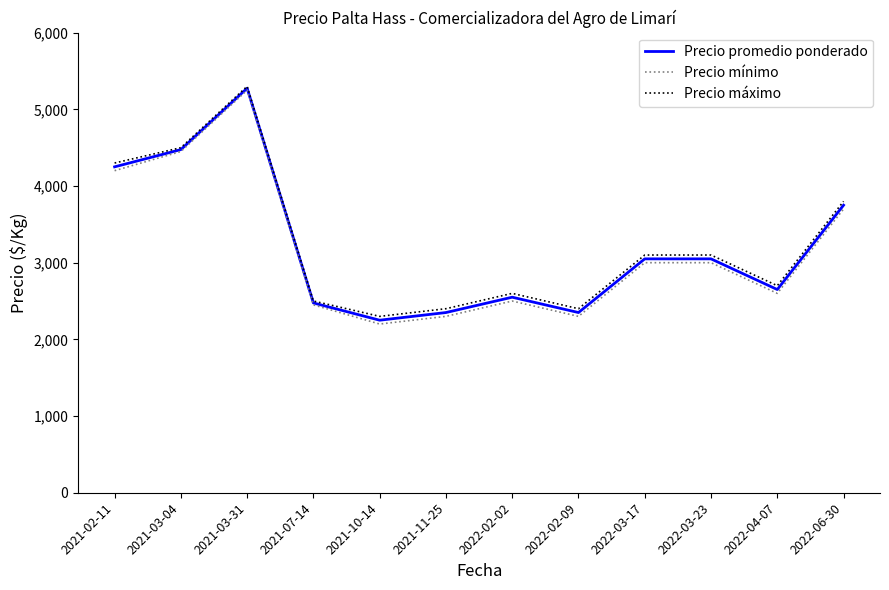

At which category does the chart reach its minimum across all series?

2021-10-14